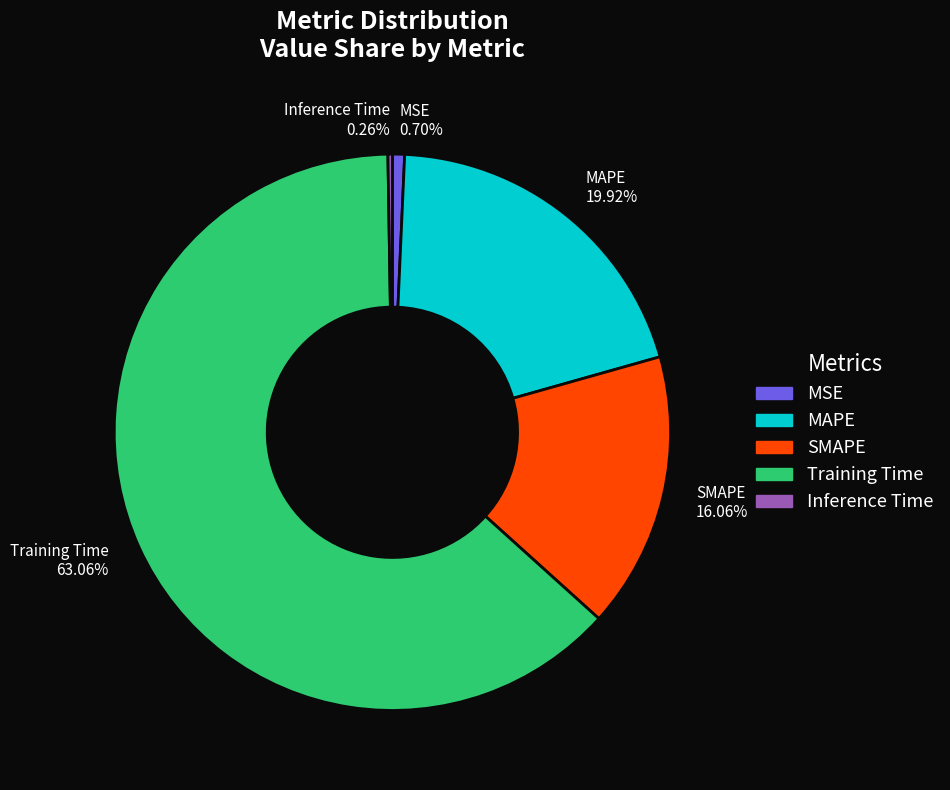

What percentage is the MAPE slice, to the nearest percent?

20%